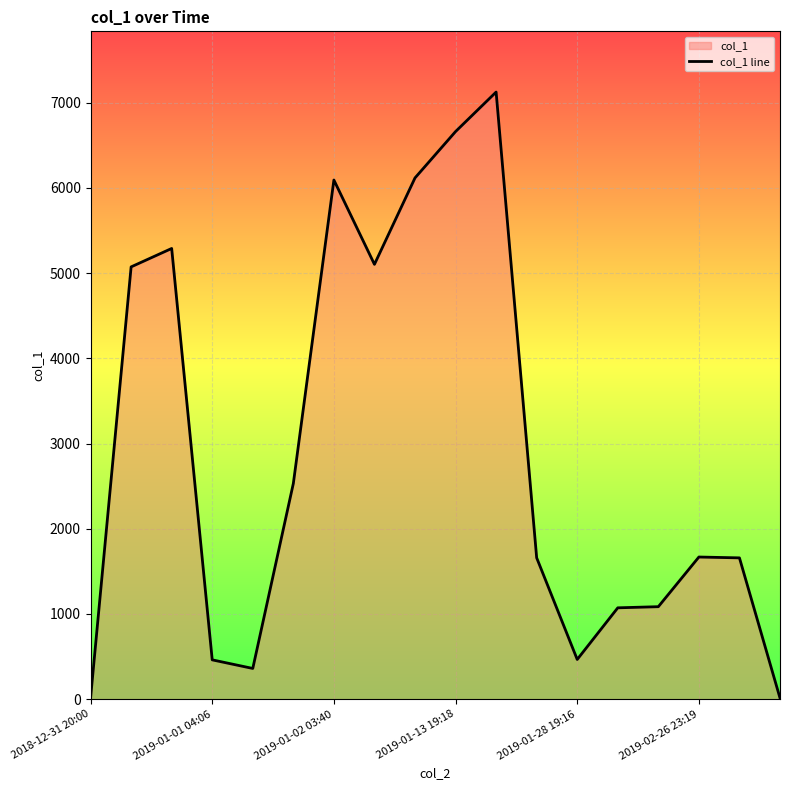

What is the greatest value displayed?

7125.0